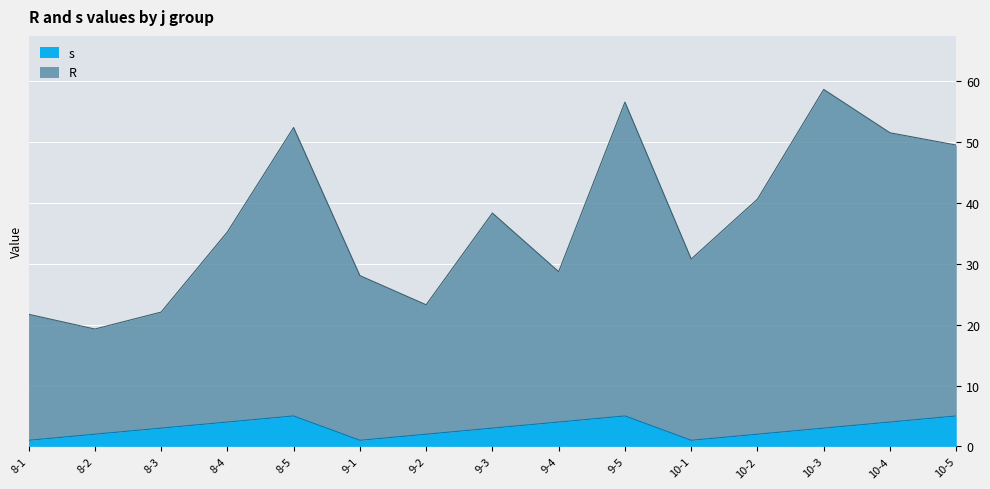

What is the difference between the second highest and minimum values in the s series?

4.0